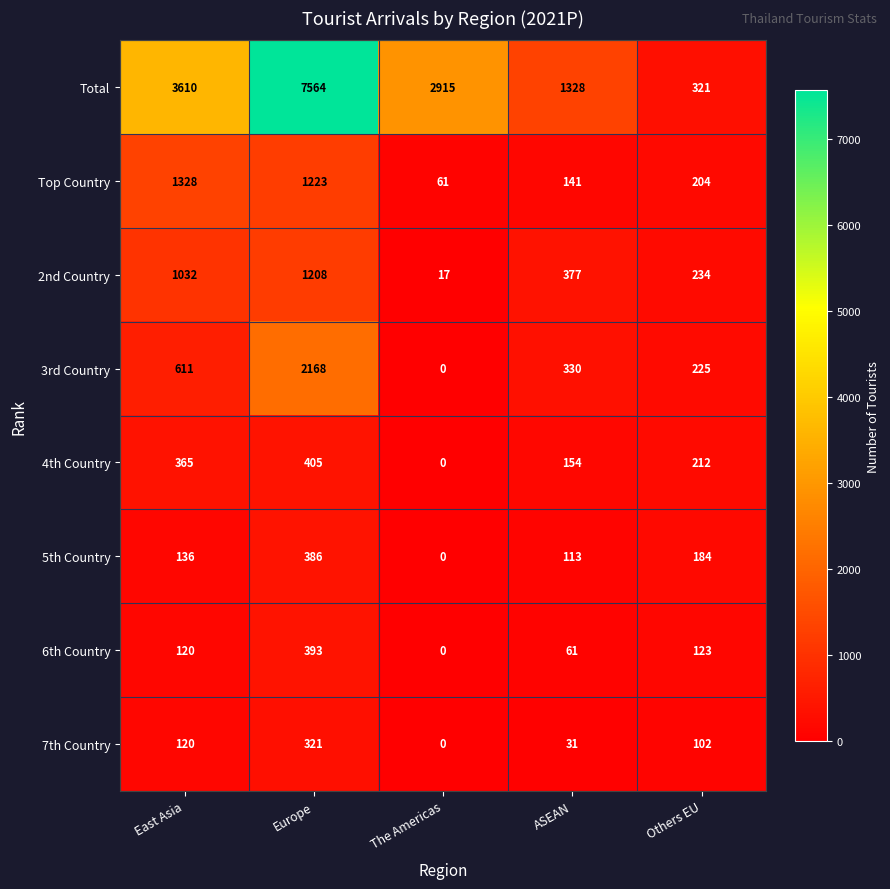

At how many categories does at least one series exceed 3326?

2